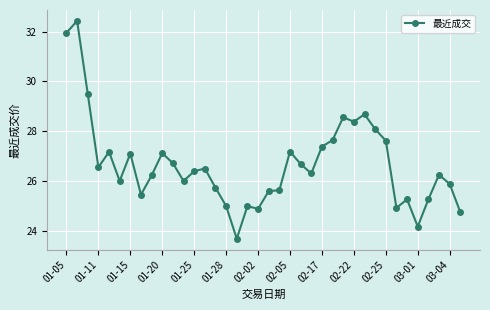

How many distinct data groups are displayed?

1